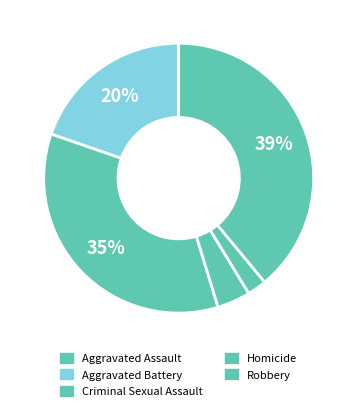

What is the largest slice in the pie chart?

Robbery